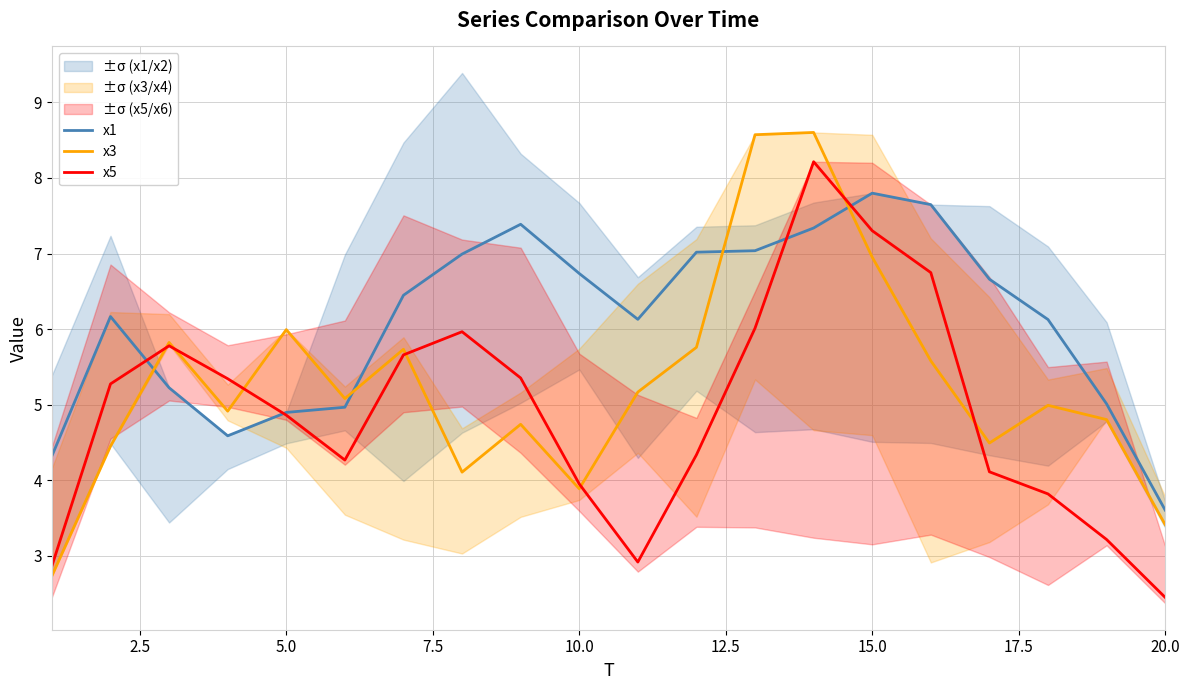

What is the difference between the maximum and minimum values in the x1 series?

4.2